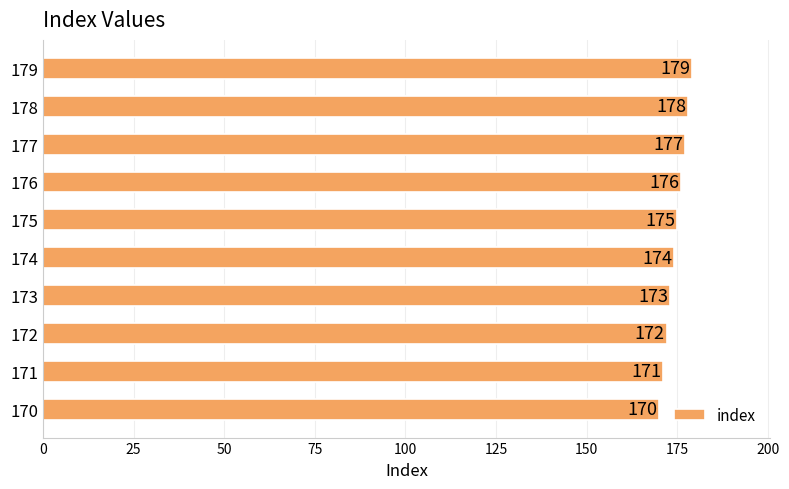

What is the sum of all values?

1745